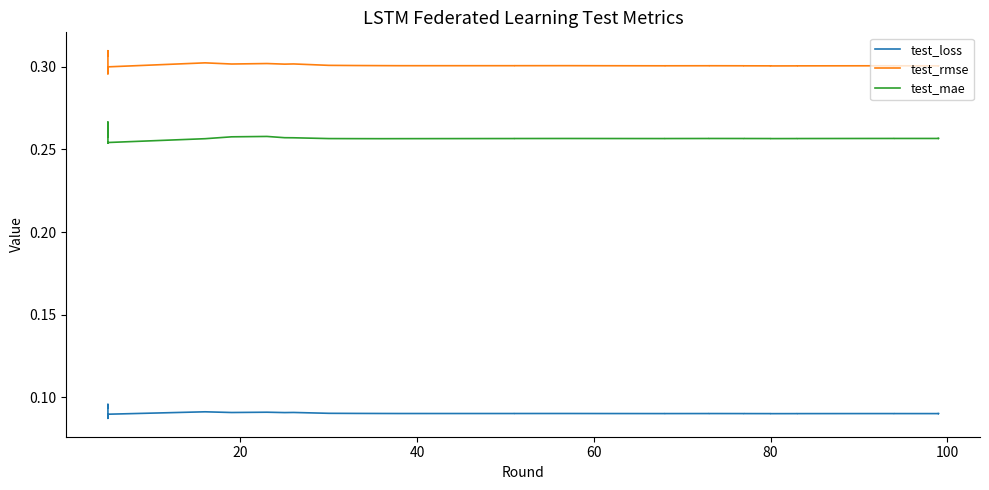

The test_rmse series shows 0.5 at 20. True or false?

False